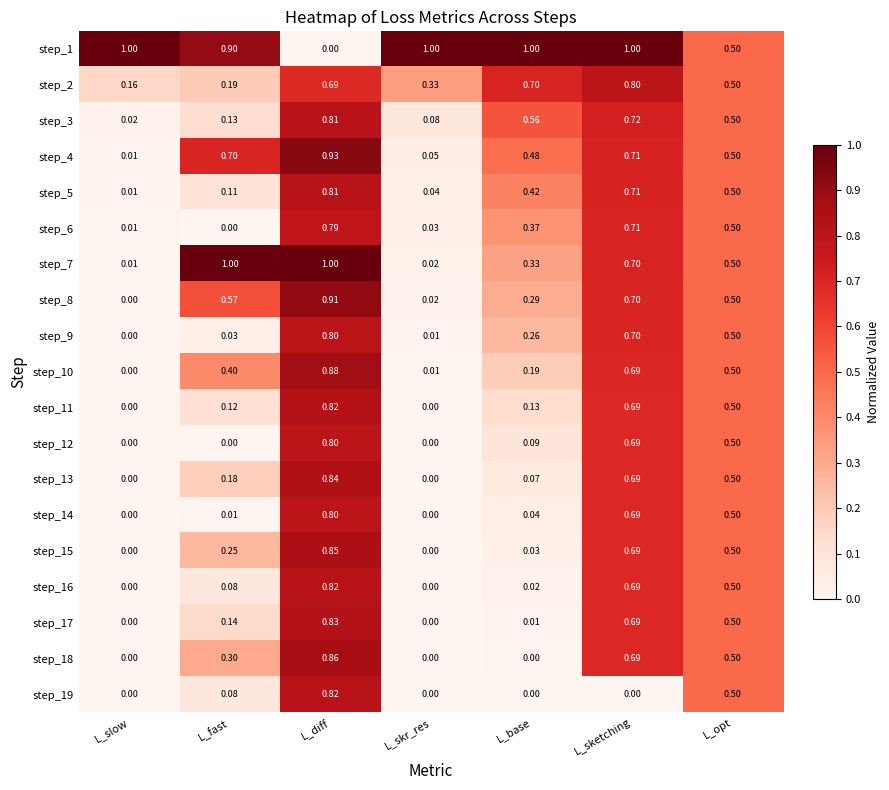

At which label does step_9 reach its peak?

L_diff